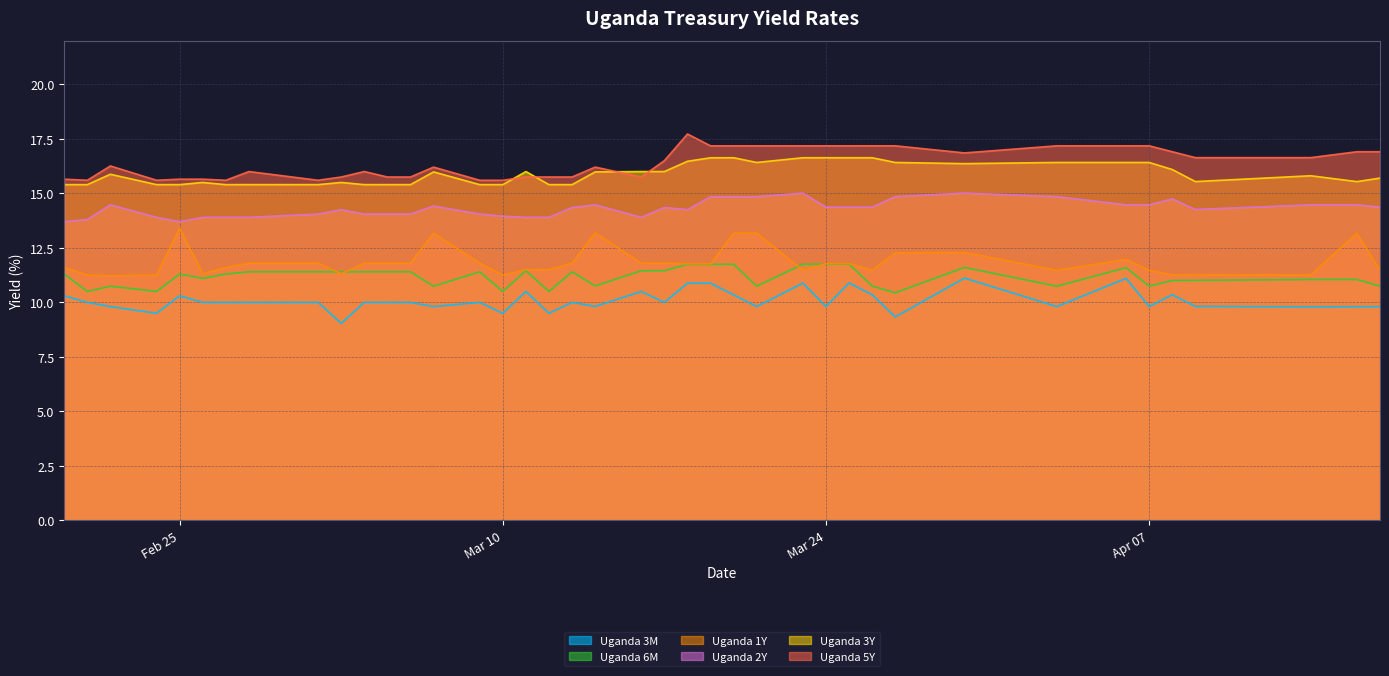

How many lines are shown in the chart?

6